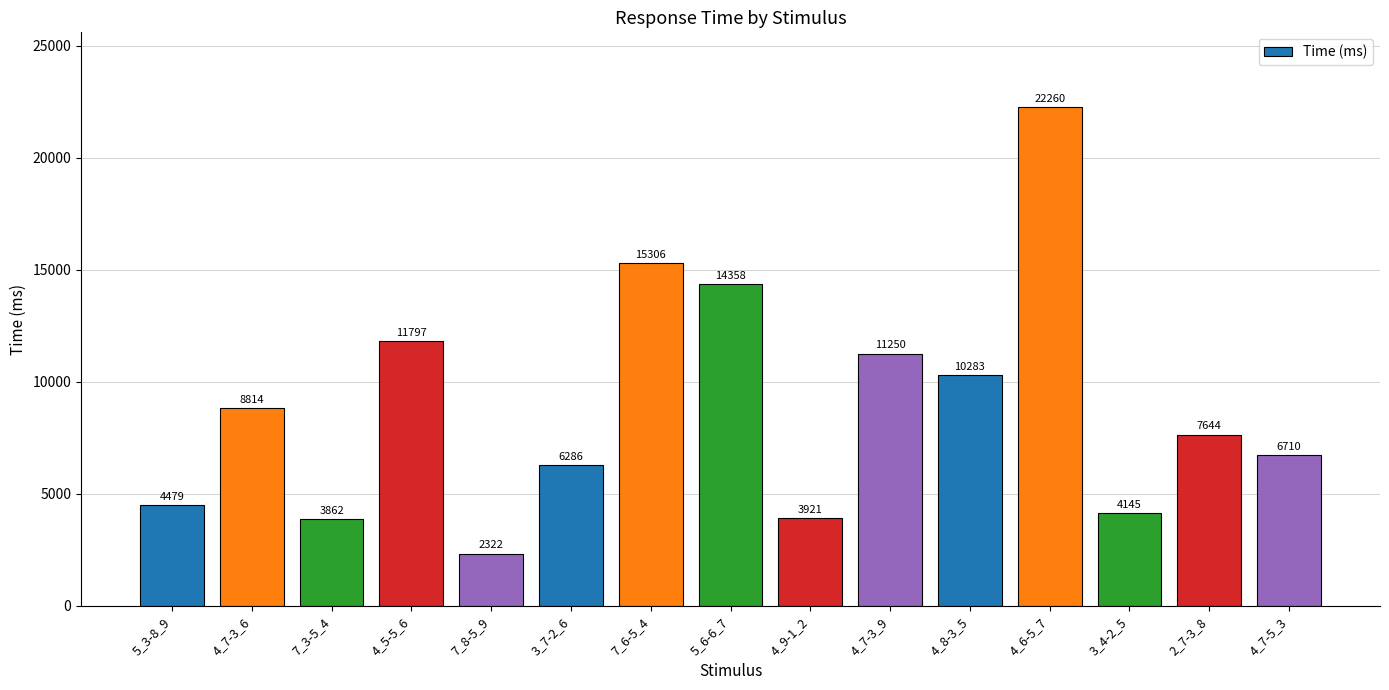

What is the average value?

8896